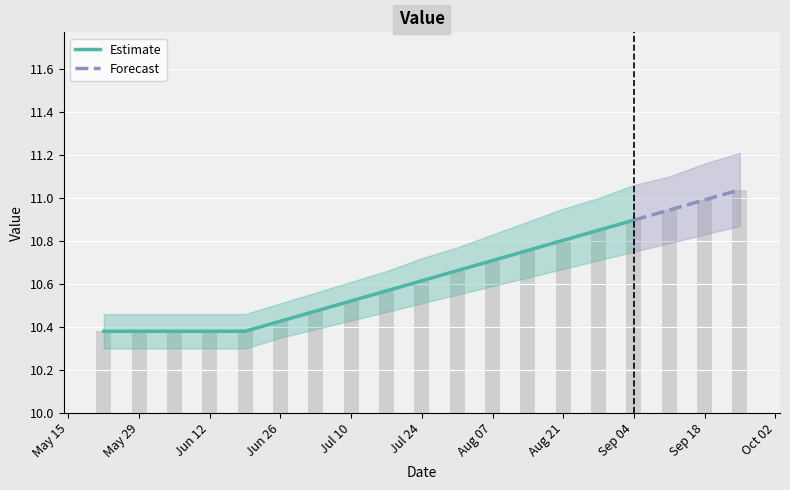

Count the number of categories in the chart.

19